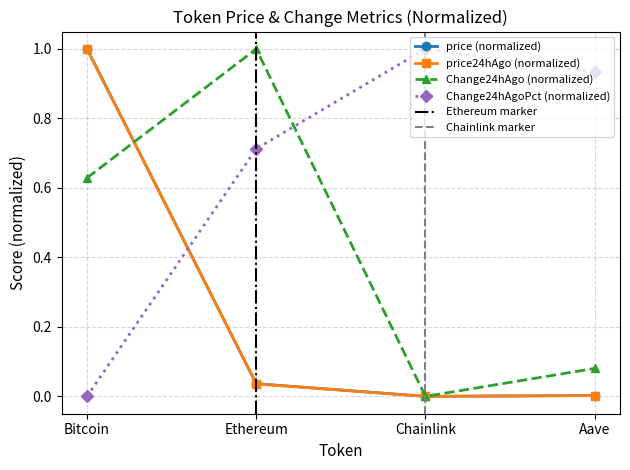

Rank the series at Aave from highest to lowest value.

Change24hAgoPct, Change24hAgo, price, price24hAgo